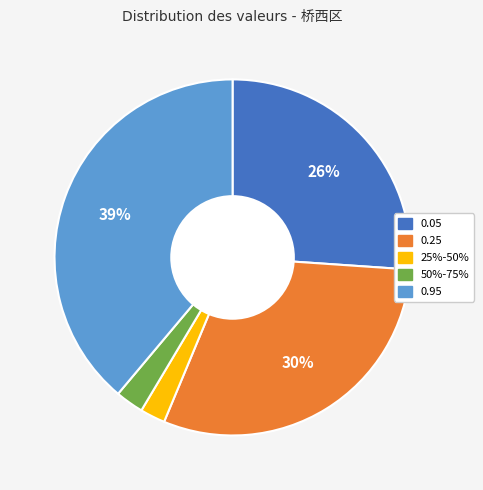

What is the ratio of the value at 0.95 to the value at 0.25?

1.3